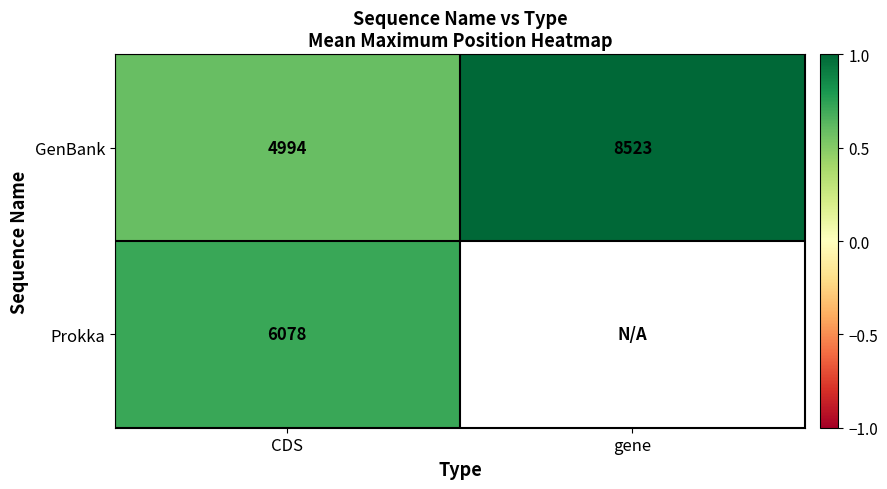

Rank the categories by GenBank value from lowest to highest.

CDS, gene